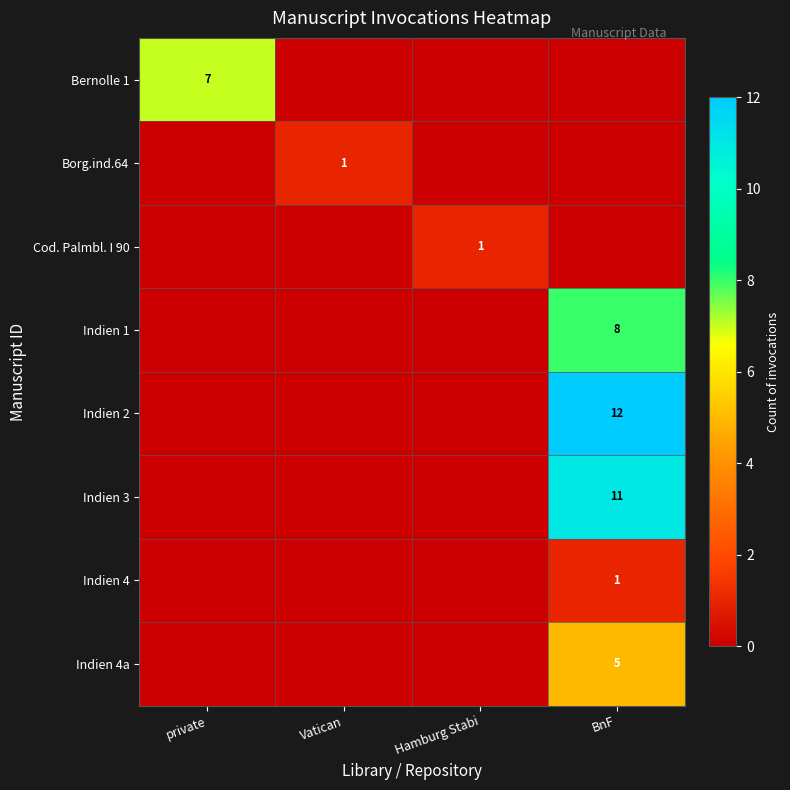

Is it true that Indien 1 equals 8 at BnF?

True